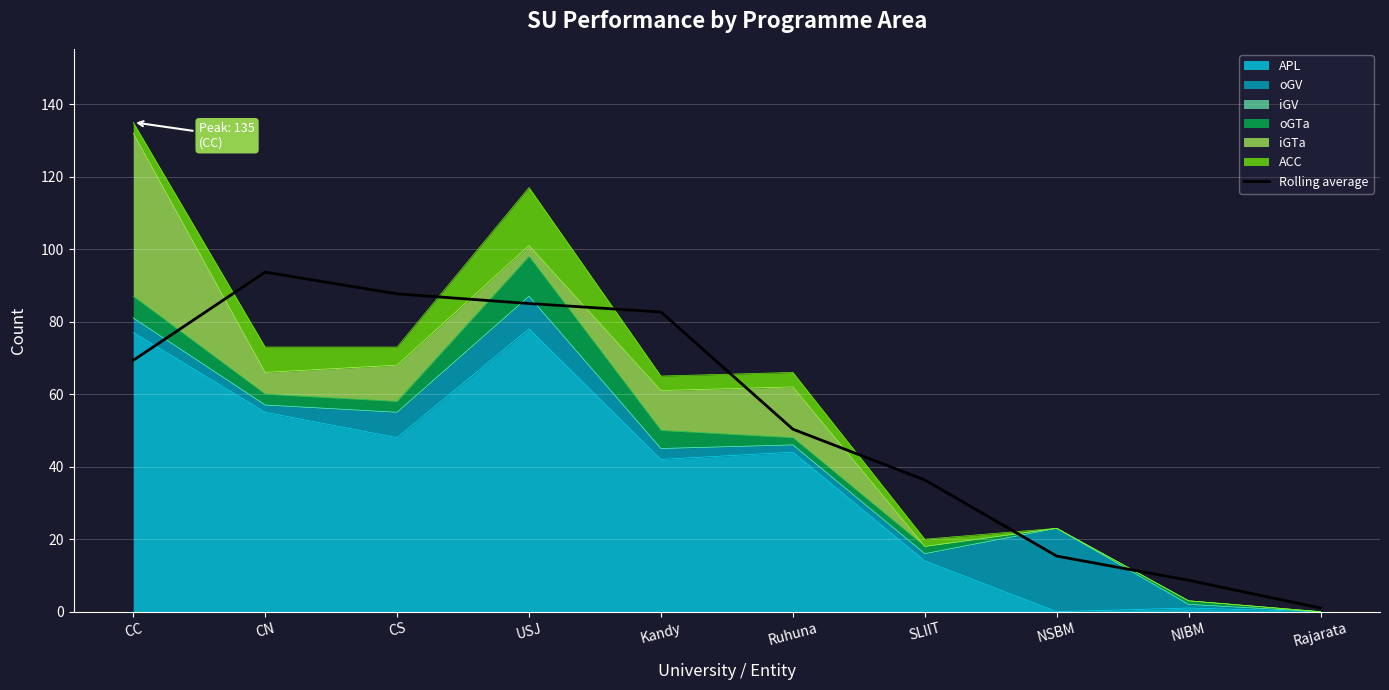

The value at Ruhuna is 50.3. True or false?

True